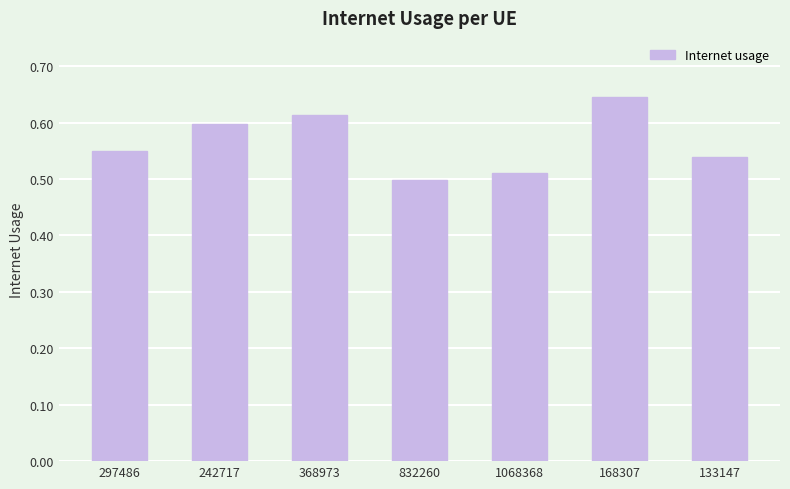

How many bars are there in total?

7